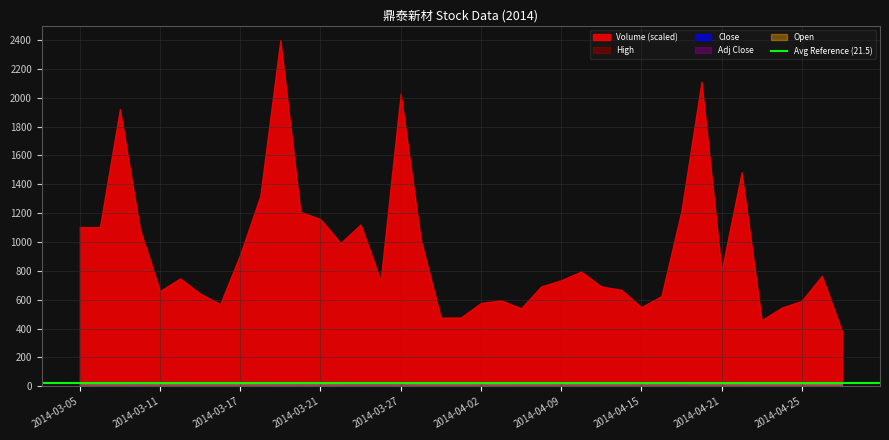

Reading right to left, list all the values displayed in this chart.

Volume: 2014-04-29=253700.0	2014-04-28=507800.0	2014-04-25=392600.0	2014-04-24=361200.0	2014-04-23=303600.0	2014-04-22=983200.0	2014-04-21=530500.0	2014-04-18=1399600.0	2014-04-17=806700.0	2014-04-16=414400.0	2014-04-15=363800.0	2014-04-14=443200.0	2014-04-11=458700.0	2014-04-10=527100.0	2014-04-09=487300.0	2014-04-08=458400.0	2014-04-04=358100.0	2014-04-03=395100.0	2014-04-02=382700.0	2014-04-01=316200.0	2014-03-31=315300.0	2014-03-28=673300.0	2014-03-27=1345400.0	2014-03-26=485400.0	2014-03-25=743500.0	2014-03-24=658100.0	2014-03-21=768000.0	2014-03-20=801400.0	2014-03-19=1591000.0	2014-03-18=874800.0	2014-03-17=606000.0	2014-03-14=378100.0	2014-03-13=425900.0	2014-03-12=495600.0	2014-03-11=437500.0	2014-03-10=720200.0	2014-03-07=1274000.0	2014-03-06=730800.0	2014-03-05=731800.0
Close: 2014-04-29=18.6	2014-04-28=18.4	2014-04-25=19.2	2014-04-24=19.9	2014-04-23=19.9	2014-04-22=19.9	2014-04-21=20.5	2014-04-18=20.6	2014-04-17=21.5	2014-04-16=21.2	2014-04-15=21.4	2014-04-14=21.3	2014-04-11=20.9	2014-04-10=21.2	2014-04-09=21.3	2014-04-08=21.0	2014-04-04=21.0	2014-04-03=20.9	2014-04-02=20.4	2014-04-01=20.7	2014-03-31=20.5	2014-03-28=20.5	2014-03-27=20.9	2014-03-26=22.3	2014-03-25=22.5	2014-03-24=22.3	2014-03-21=22.2	2014-03-20=21.7	2014-03-19=22.6	2014-03-18=22.0	2014-03-17=21.8	2014-03-14=21.2	2014-03-13=21.5	2014-03-12=21.5	2014-03-11=21.0	2014-03-10=21.1	2014-03-07=22.2	2014-03-06=21.5	2014-03-05=21.7
High: 2014-04-29=18.7	2014-04-28=19.3	2014-04-25=20.1	2014-04-24=20.0	2014-04-23=20.0	2014-04-22=20.6	2014-04-21=20.8	2014-04-18=20.9	2014-04-17=21.8	2014-04-16=21.4	2014-04-15=21.5	2014-04-14=21.3	2014-04-11=21.2	2014-04-10=21.4	2014-04-09=21.3	2014-04-08=21.1	2014-04-04=21.3	2014-04-03=21.0	2014-04-02=20.8	2014-04-01=20.8	2014-03-31=20.7	2014-03-28=21.0	2014-03-27=22.3	2014-03-26=22.7	2014-03-25=22.6	2014-03-24=22.5	2014-03-21=22.4	2014-03-20=22.6	2014-03-19=22.8	2014-03-18=22.4	2014-03-17=21.8	2014-03-14=21.5	2014-03-13=21.6	2014-03-12=21.7	2014-03-11=21.2	2014-03-10=22.0	2014-03-07=22.4	2014-03-06=21.7	2014-03-05=22.4
Adj Close: 2014-04-29=18.6	2014-04-28=18.4	2014-04-25=19.2	2014-04-24=19.9	2014-04-23=19.9	2014-04-22=19.9	2014-04-21=20.5	2014-04-18=20.6	2014-04-17=21.5	2014-04-16=21.2	2014-04-15=21.4	2014-04-14=21.3	2014-04-11=20.9	2014-04-10=21.2	2014-04-09=21.3	2014-04-08=21.0	2014-04-04=21.0	2014-04-03=20.9	2014-04-02=20.4	2014-04-01=20.7	2014-03-31=20.5	2014-03-28=20.5	2014-03-27=20.9	2014-03-26=22.3	2014-03-25=22.5	2014-03-24=22.3	2014-03-21=22.2	2014-03-20=21.7	2014-03-19=22.6	2014-03-18=22.0	2014-03-17=21.8	2014-03-14=21.2	2014-03-13=21.5	2014-03-12=21.5	2014-03-11=21.0	2014-03-10=21.1	2014-03-07=22.2	2014-03-06=21.5	2014-03-05=21.7
Open: 2014-04-29=18.4	2014-04-28=19.2	2014-04-25=19.9	2014-04-24=19.9	2014-04-23=19.9	2014-04-22=20.5	2014-04-21=20.4	2014-04-18=20.9	2014-04-17=21.2	2014-04-16=21.4	2014-04-15=21.2	2014-04-14=20.9	2014-04-11=21.1	2014-04-10=21.3	2014-04-09=21.0	2014-04-08=20.9	2014-04-04=20.7	2014-04-03=20.5	2014-04-02=20.7	2014-04-01=20.5	2014-03-31=20.6	2014-03-28=21.0	2014-03-27=22.1	2014-03-26=22.6	2014-03-25=22.3	2014-03-24=22.4	2014-03-21=21.6	2014-03-20=22.4	2014-03-19=21.9	2014-03-18=21.8	2014-03-17=21.1	2014-03-14=21.5	2014-03-13=21.3	2014-03-12=21.1	2014-03-11=20.9	2014-03-10=22.0	2014-03-07=21.5	2014-03-06=21.6	2014-03-05=22.2